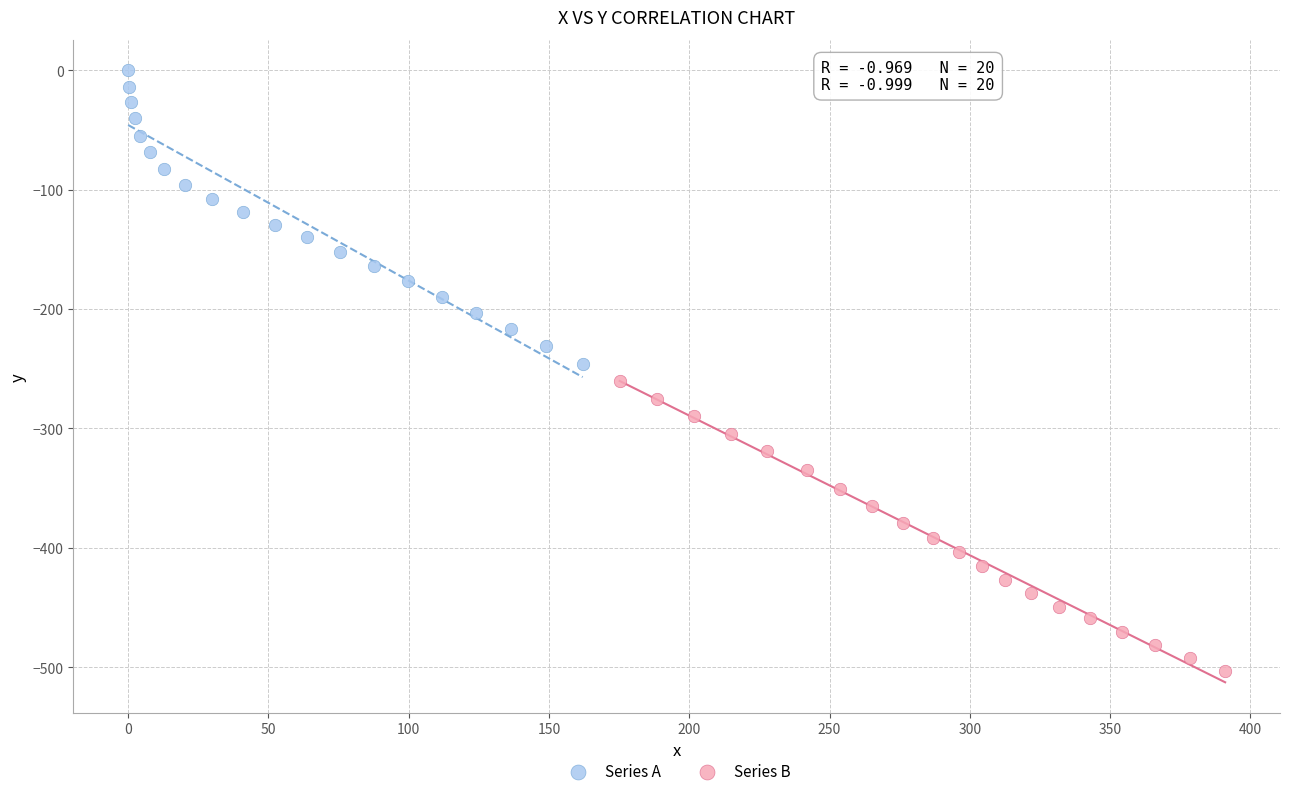

What are all the series names shown in the legend?

Series A, Series B